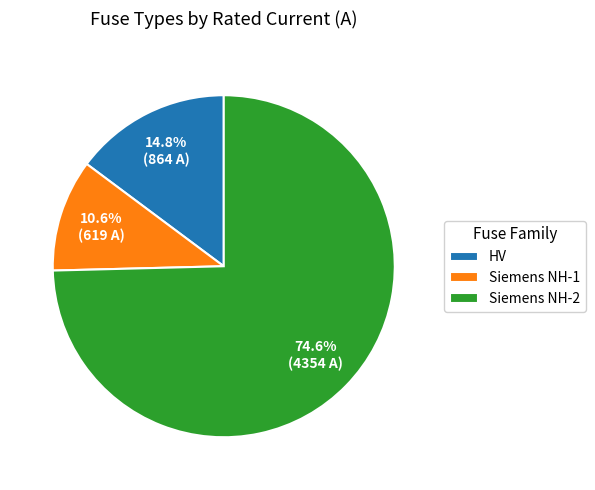

Combined, what portion of the pie is HV and Siemens NH-1?

25.4%